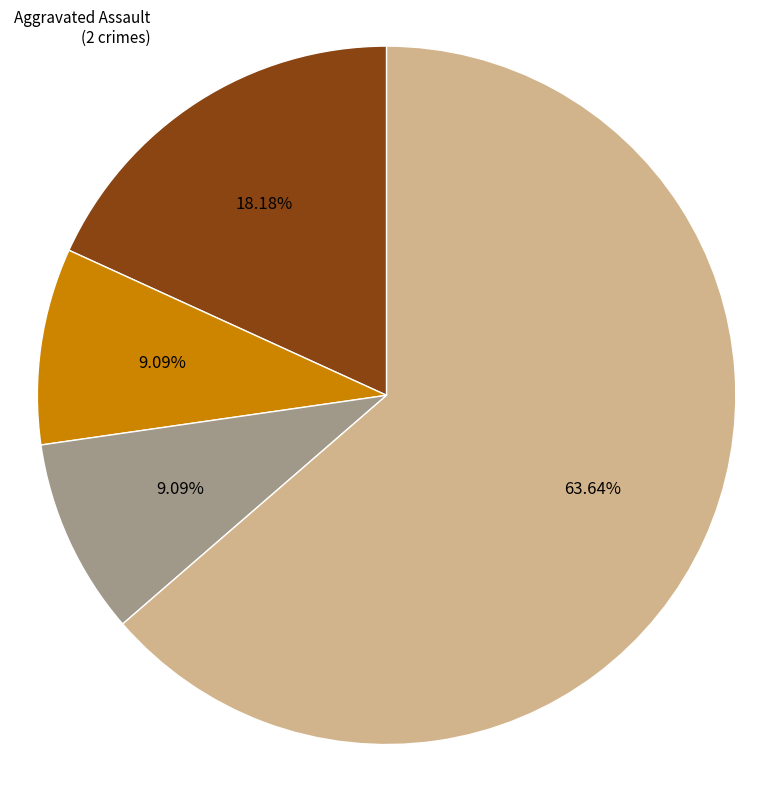

To the nearest percent, what is the average slice percentage?

25%